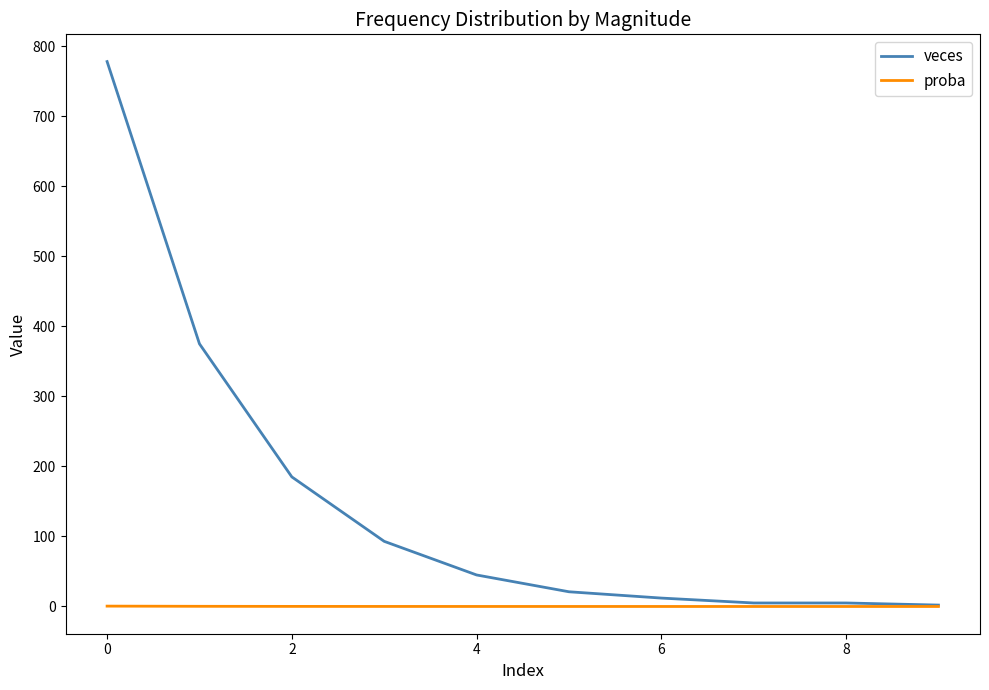

Rank the series by their maximum value, from highest to lowest.

veces, proba